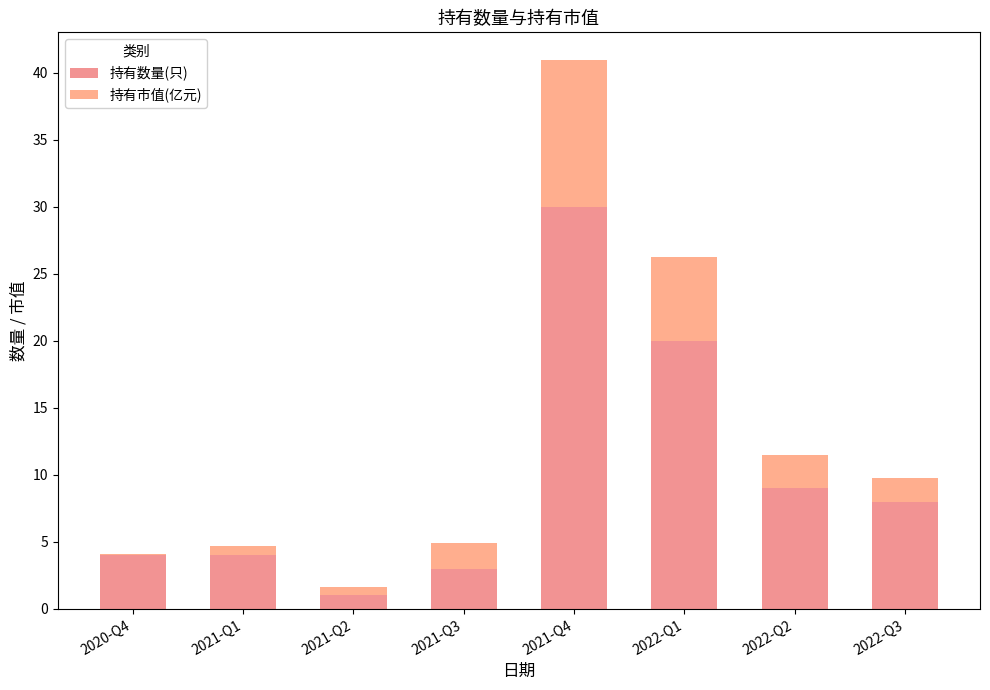

True or false: 持有数量(只) has a value of 10.3 at 2021-Q4.

False